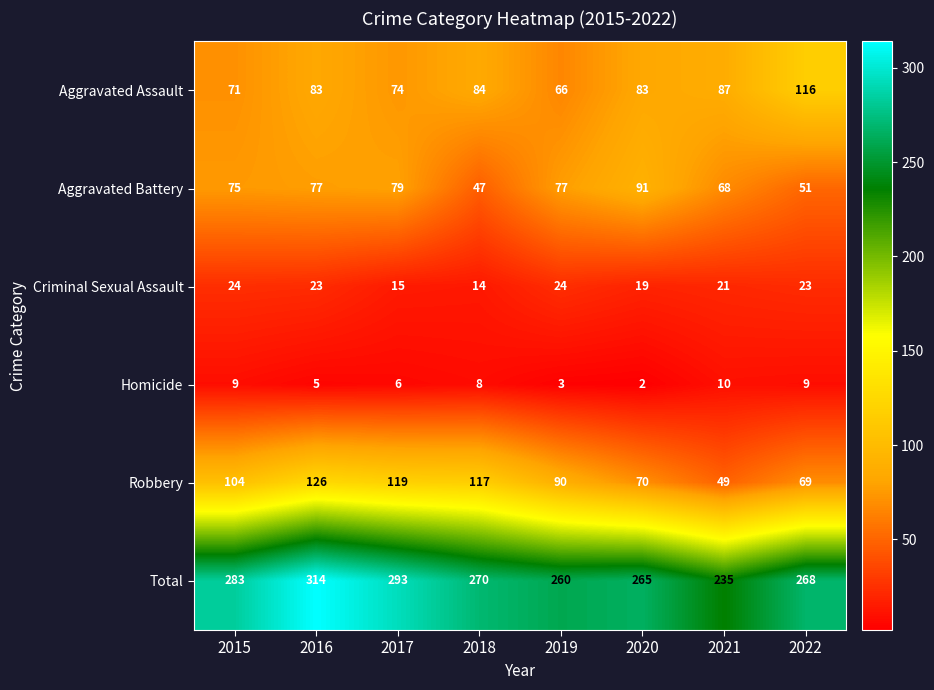

At which label is Aggravated Assault closest to 91?

2021